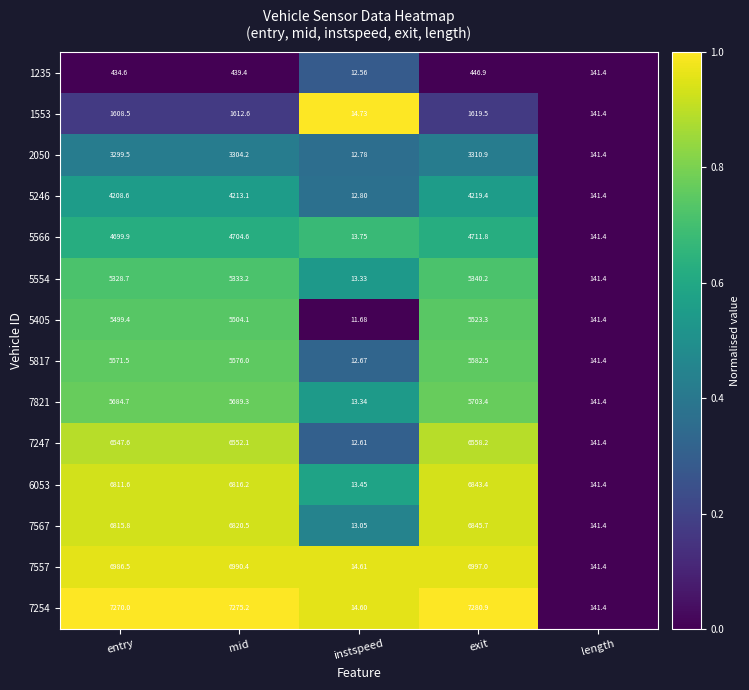

List the labels in order of 1553 value, smallest first.

instspeed, length, entry, mid, exit